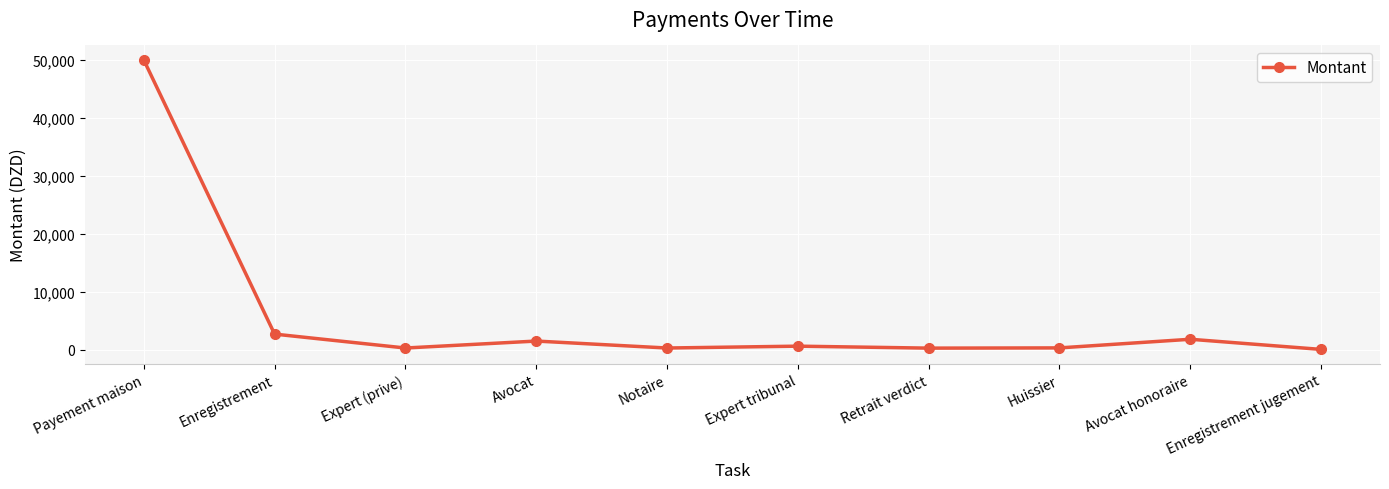

What is the difference between the maximum and minimum values?

49940